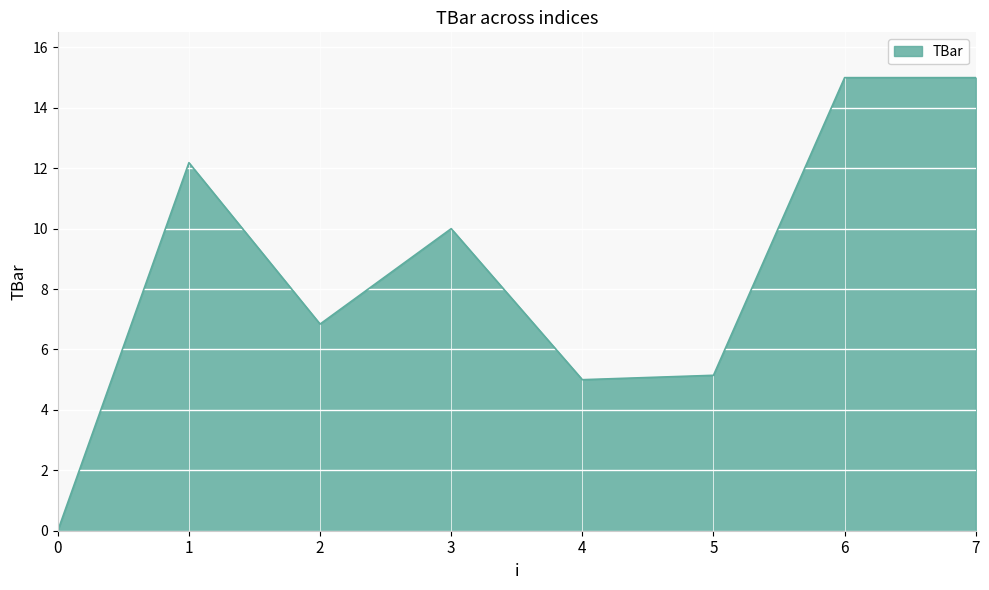

How many lines are shown in the chart?

1